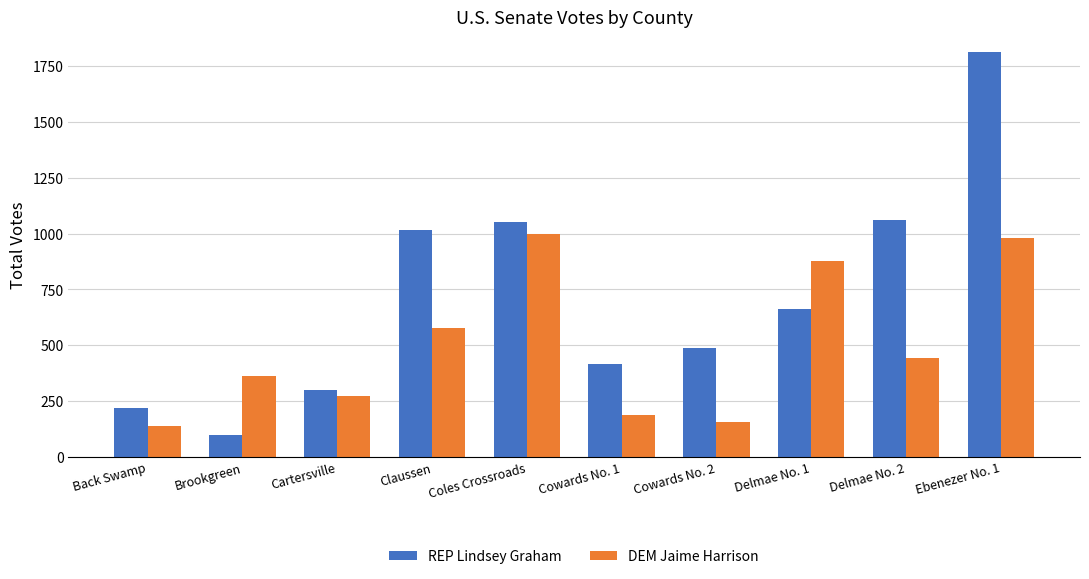

List the series in order of their overall mean, highest first.

REP Lindsey Graham, DEM Jaime Harrison